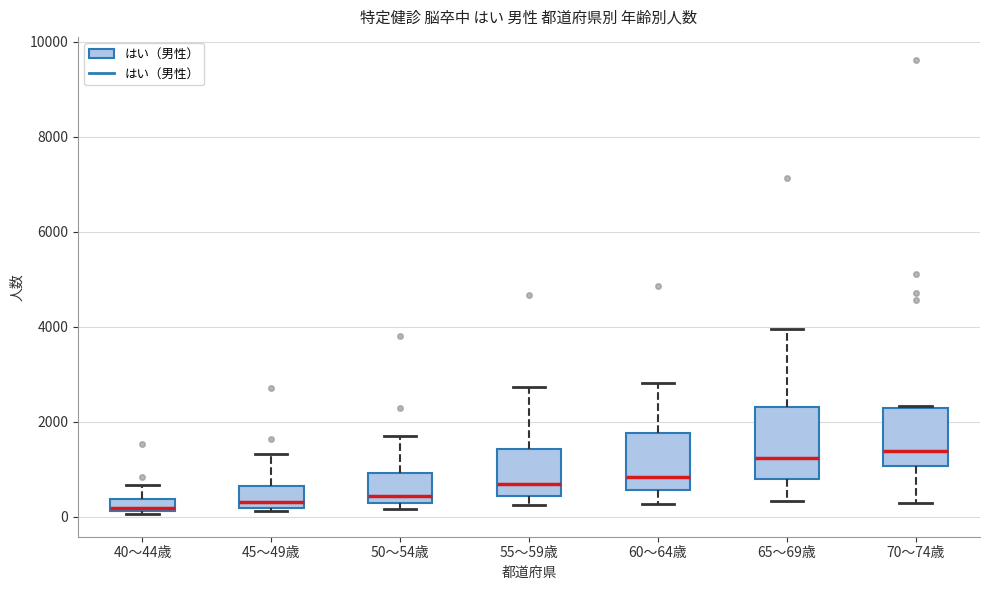

Where does the upper whisker of the box for 45～49歳 end on the y-axis? The values are not printed on the chart, so give them approximately, as read against the axis.

1400